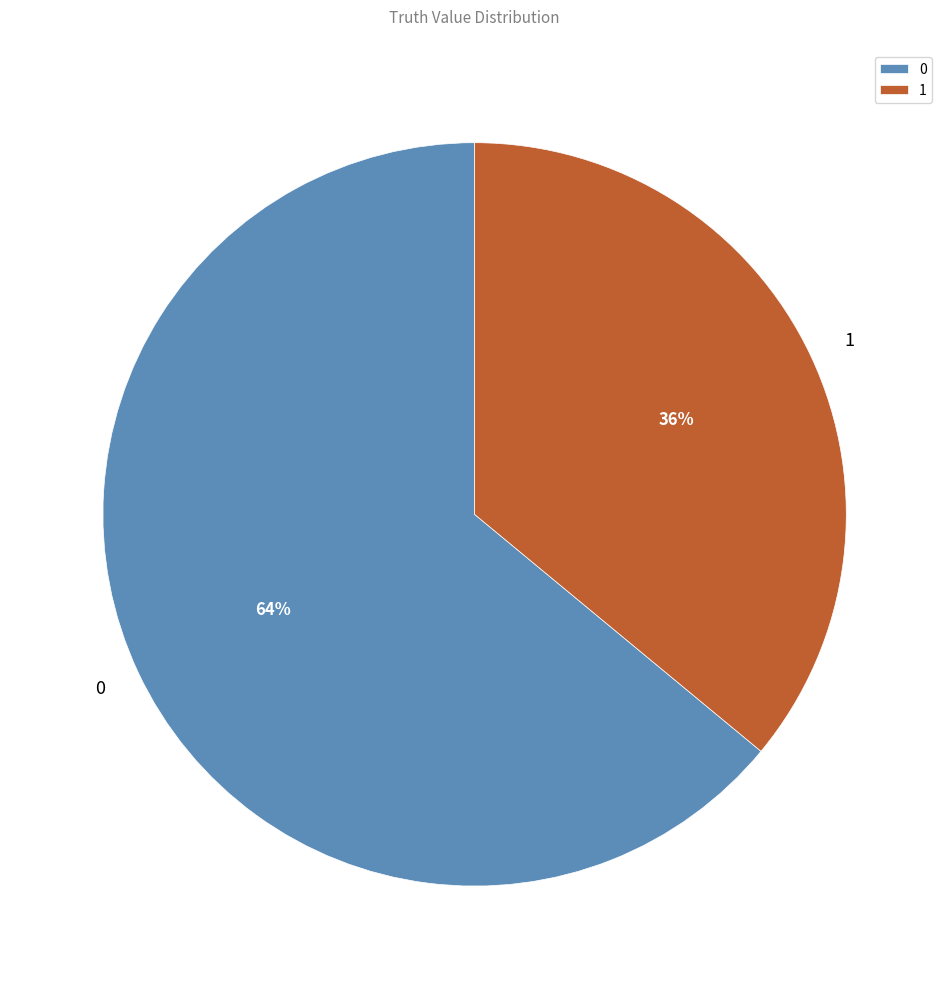

To the nearest percent, what percentage of the pie is 0?

64%